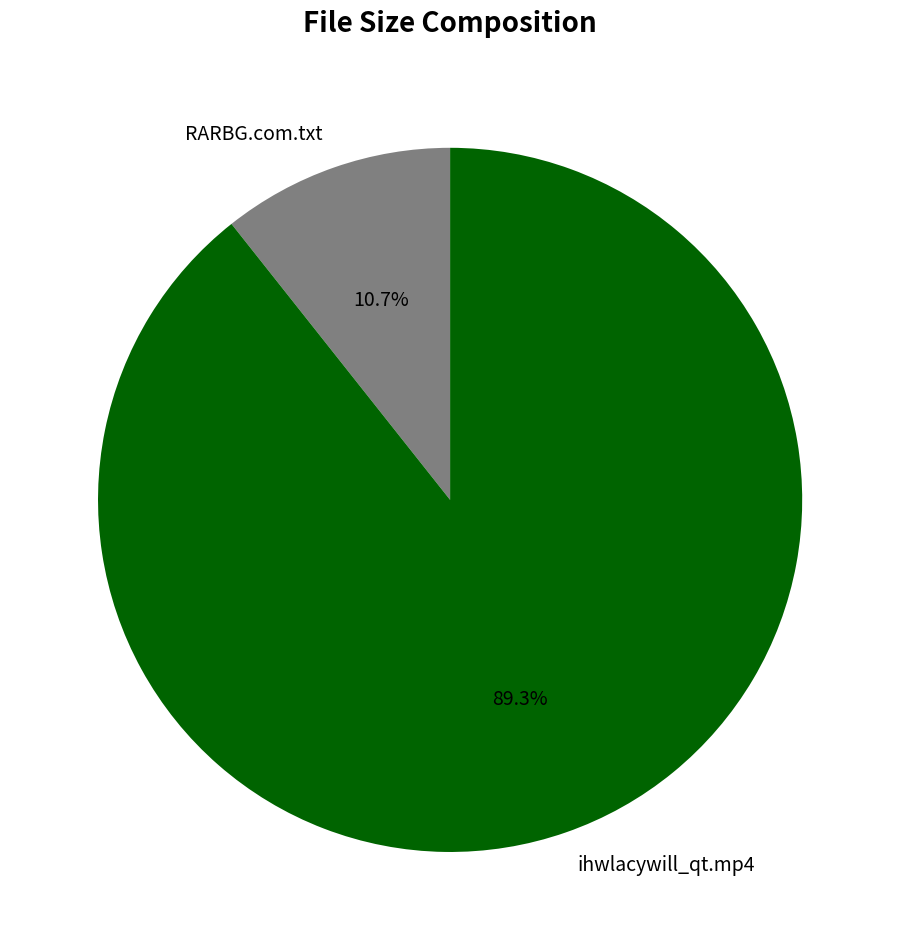

Which slice is the largest?

ihwlacywill_qt.mp4